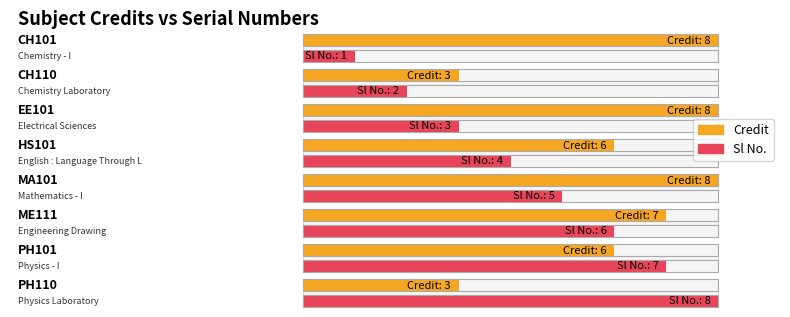

Reading left to right, transcribe all the data shown in this chart.

Credit: CH101=8	CH110=3	EE101=8	HS101=6	MA101=8	ME111=7	PH101=6	PH110=3
Sl No.: CH101=1	CH110=2	EE101=3	HS101=4	MA101=5	ME111=6	PH101=7	PH110=8